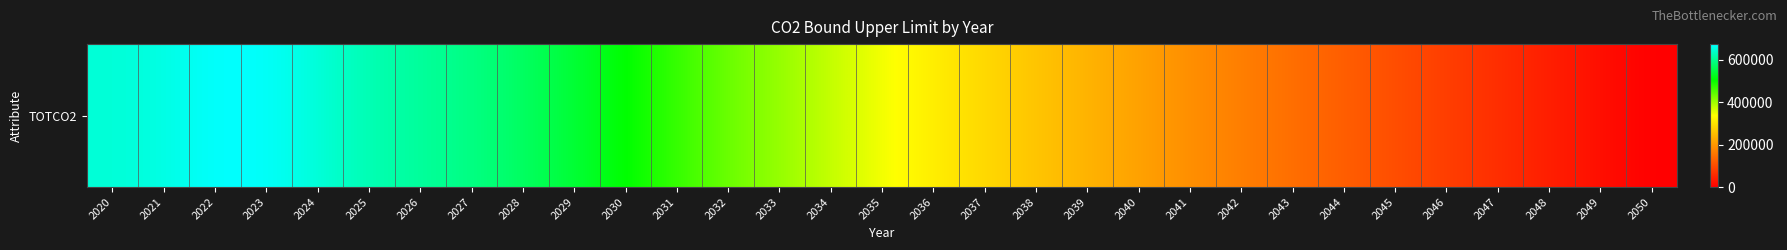

What is the sum of all values?

10999357.8